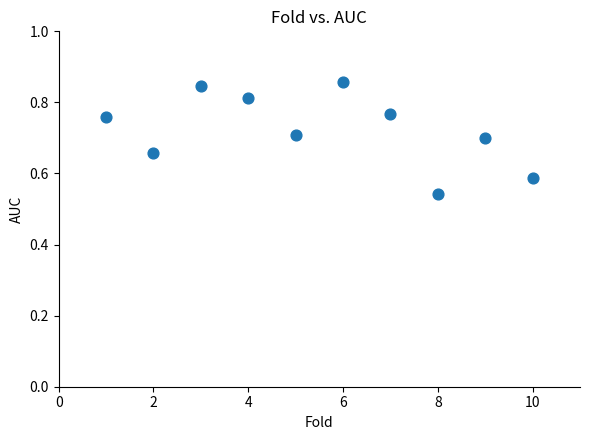

What is the average X value?

5.5